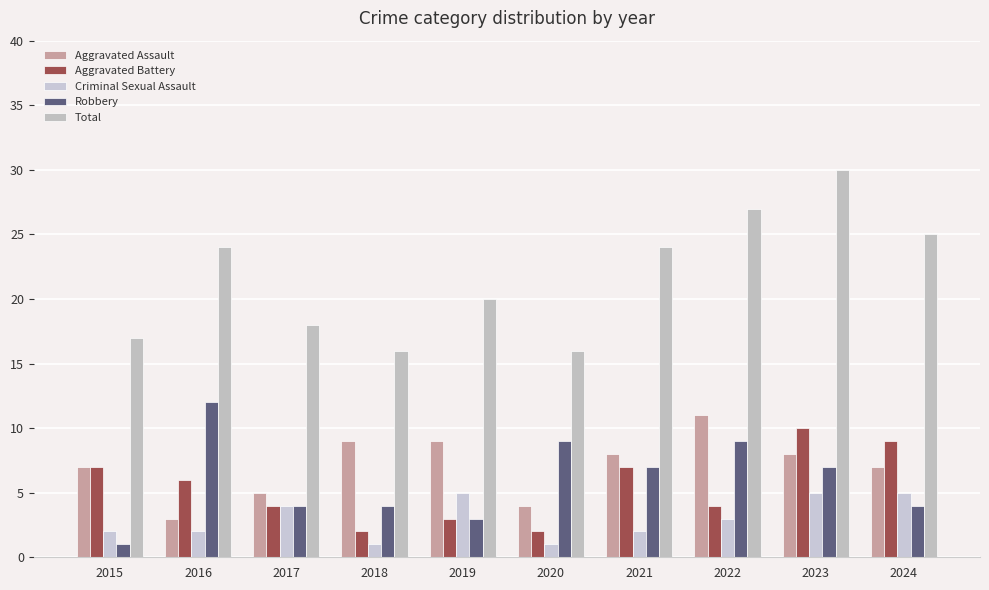

Is the value of Robbery at 2023 greater than the value of Aggravated Assault at 2022?

No